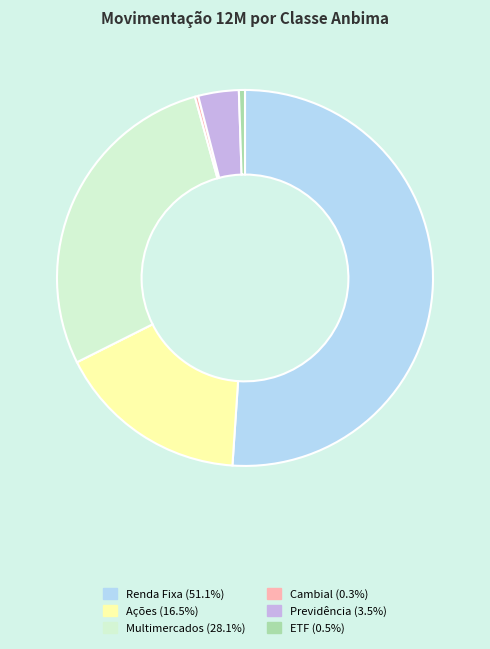

What is the largest slice in the pie chart?

Renda Fixa